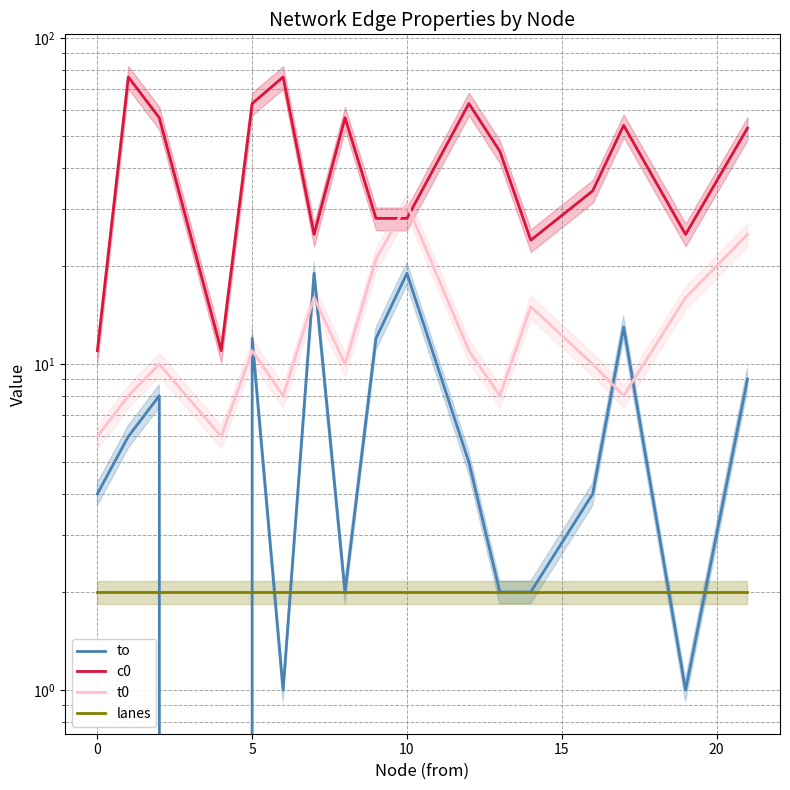

What are all the series names shown in the legend?

to, c0, t0, lanes